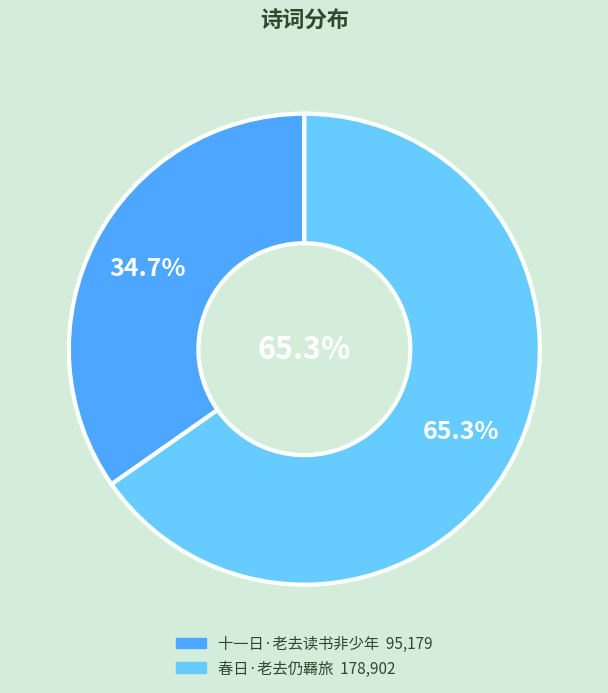

Approximately how many times larger is the value at 春日·老去仍羇旅 compared to 十一日·老去读书非少年?

1.9